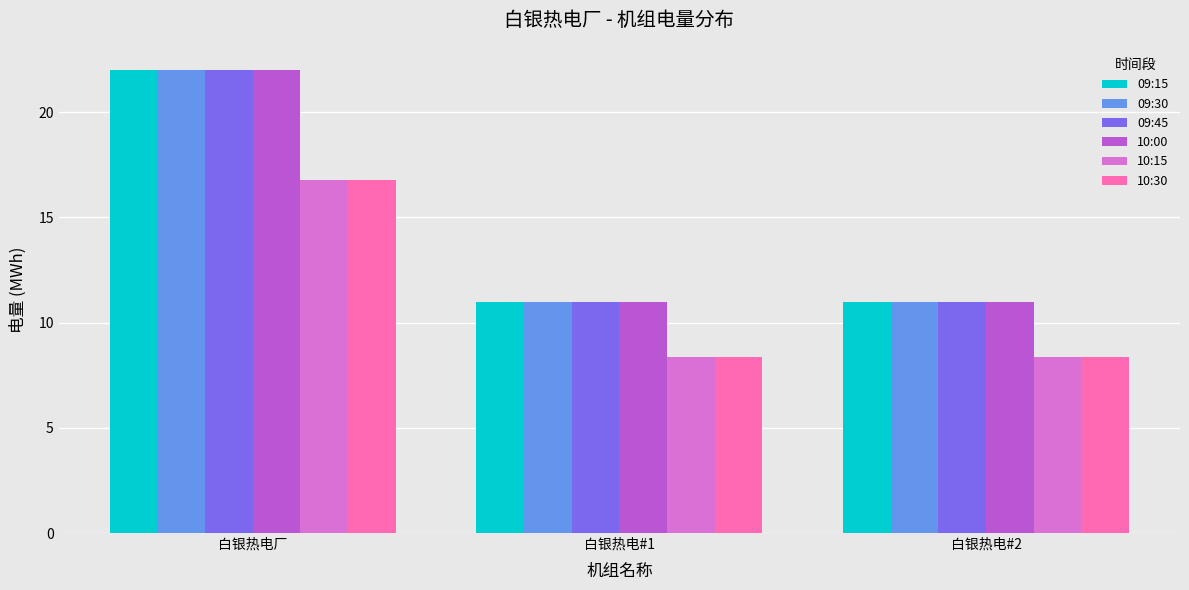

What is the maximum value for 09:30?

22.0